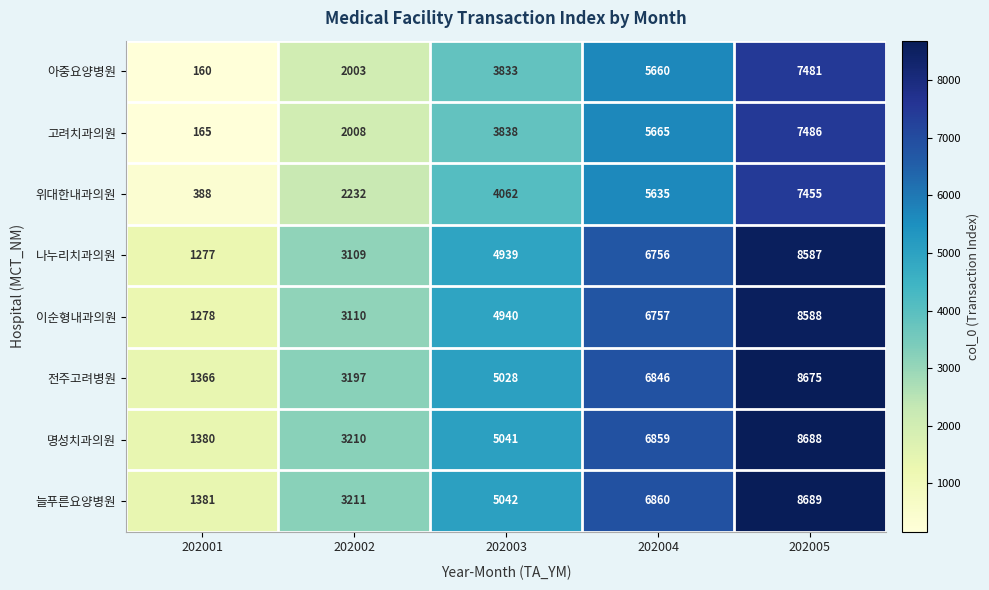

Which series has the largest range (max minus min)?

아중요양병원